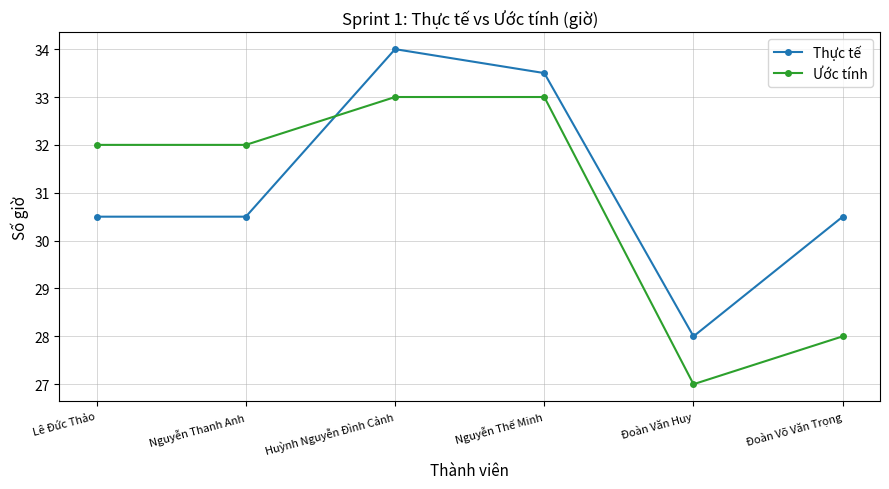

True or false: Ước tính and Thực tế cross at least once.

True